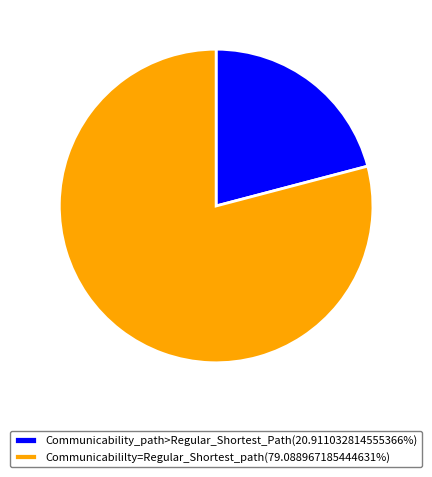

Do Communicabililty=Regular_Shortest_path(79.088967185444631%) and Communicability_path>Regular_Shortest_Path(20.911032814555366%) together represent more than half of the pie?

Yes